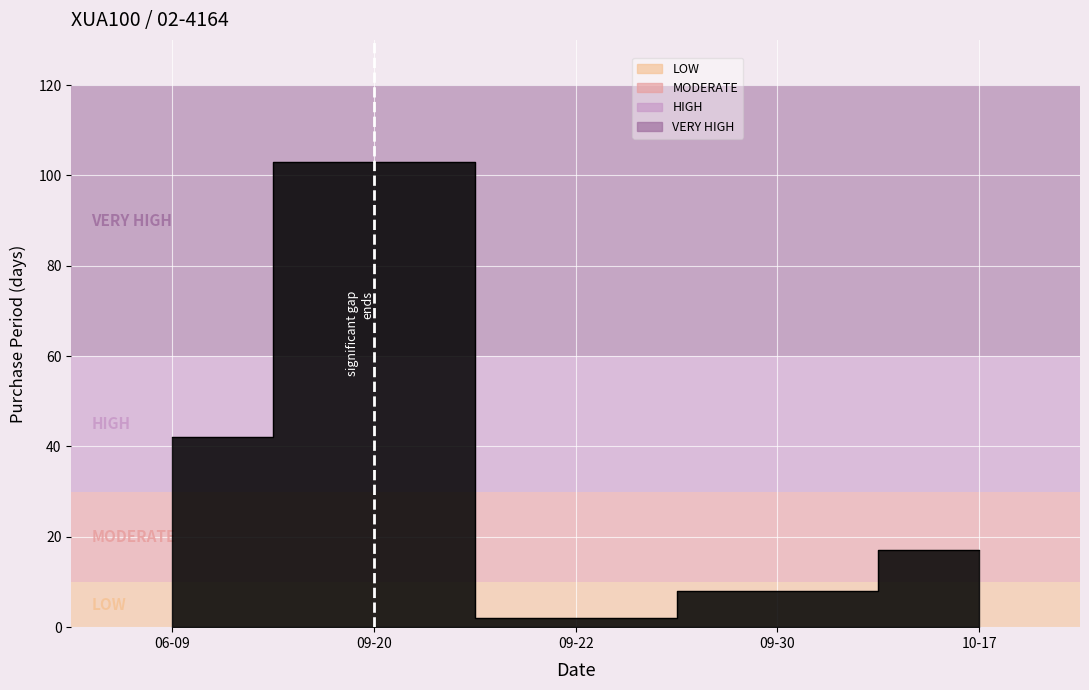

What is the sum of the values at 10-17 and 09-30?

25